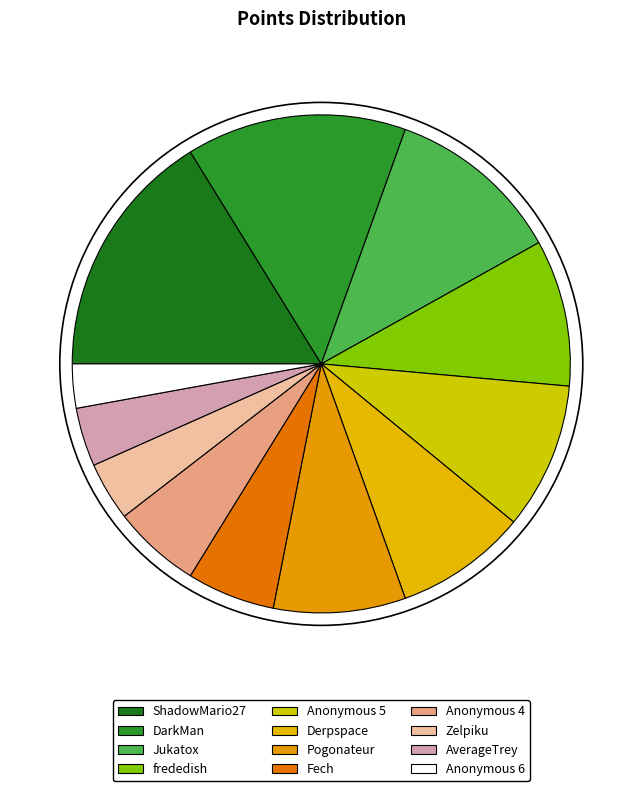

True or false: Anonymous 4 accounts for 1% of the total.

False